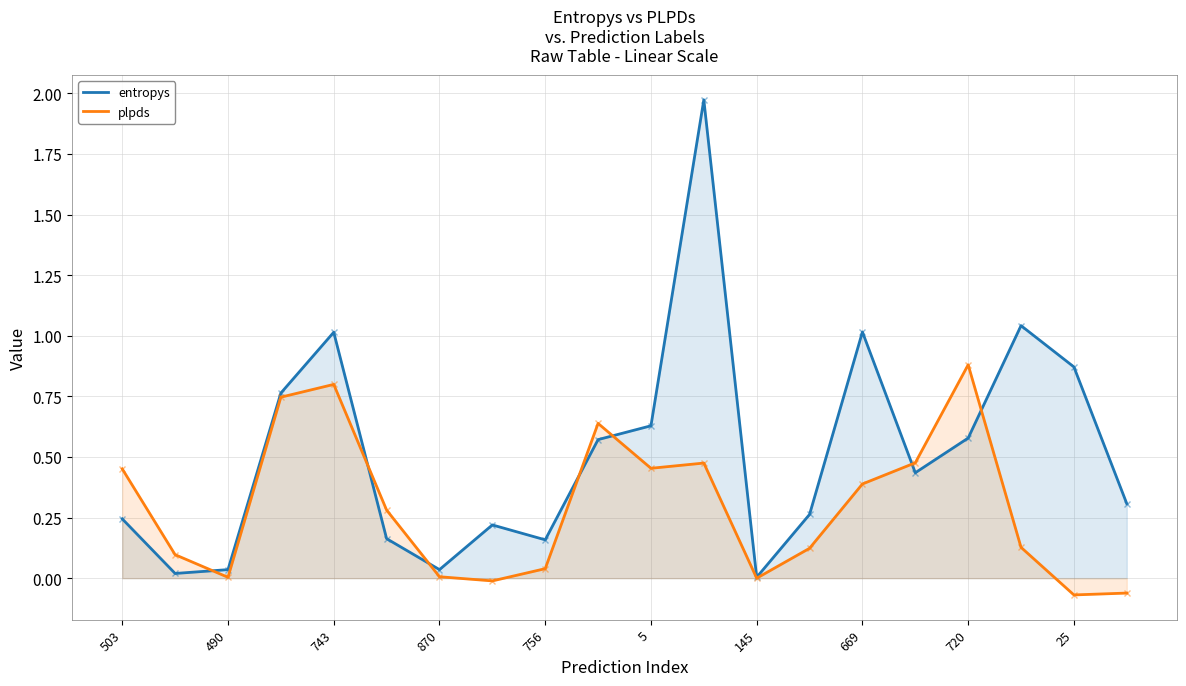

Which series has the widest spread of values?

entropys